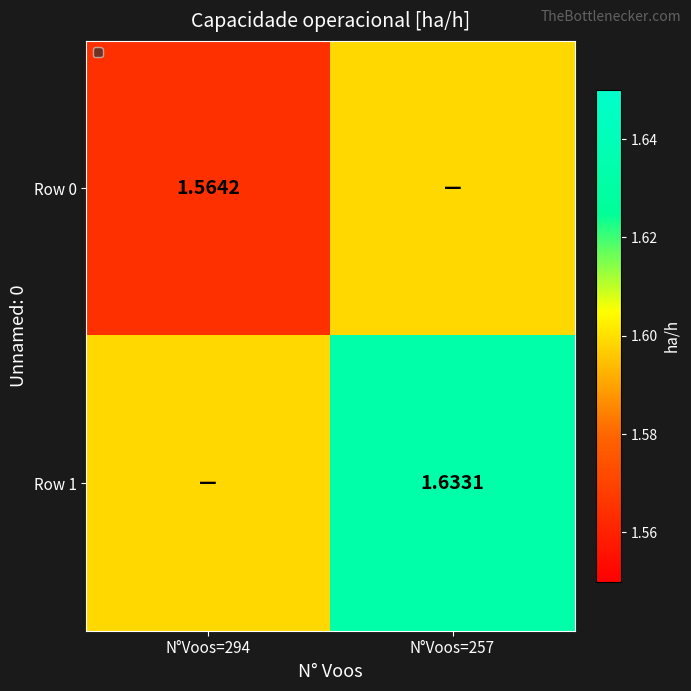

Between N°Voos=294 and N°Voos=257, which series saw the biggest shift?

Row 0